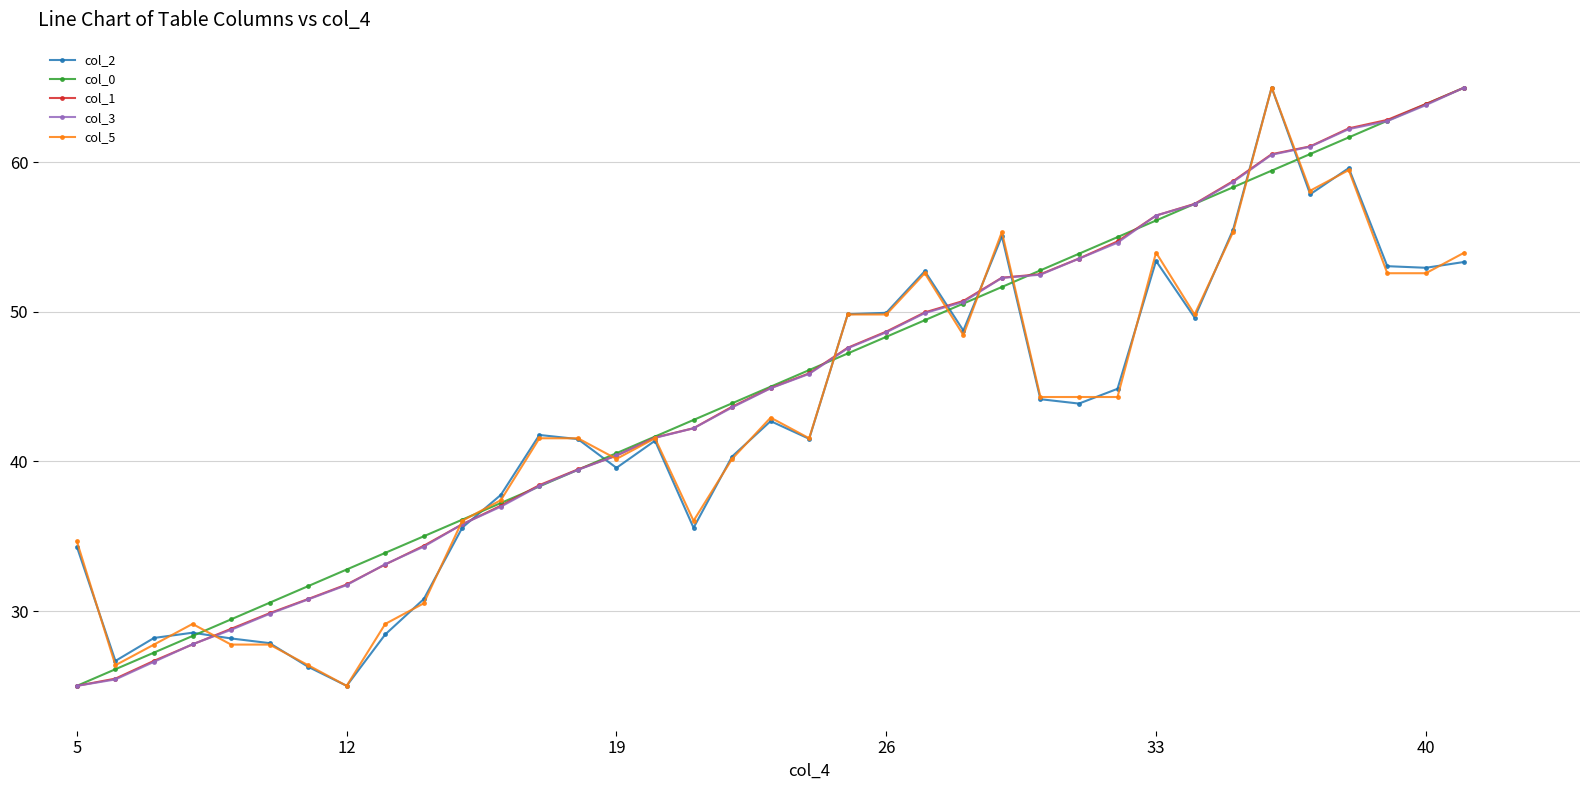

What is the maximum value shown in the chart?

65.0